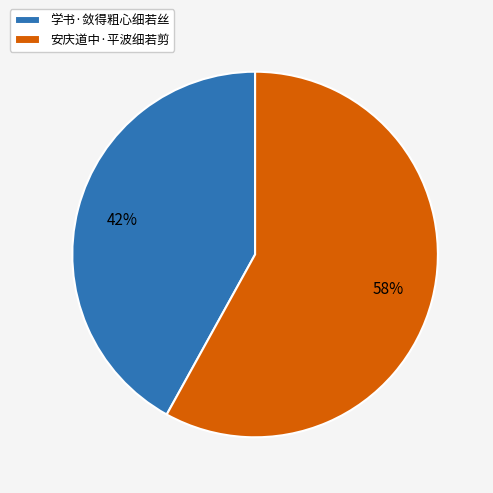

True or false: 学书·敛得粗心细若丝 accounts for 49% of the total.

False